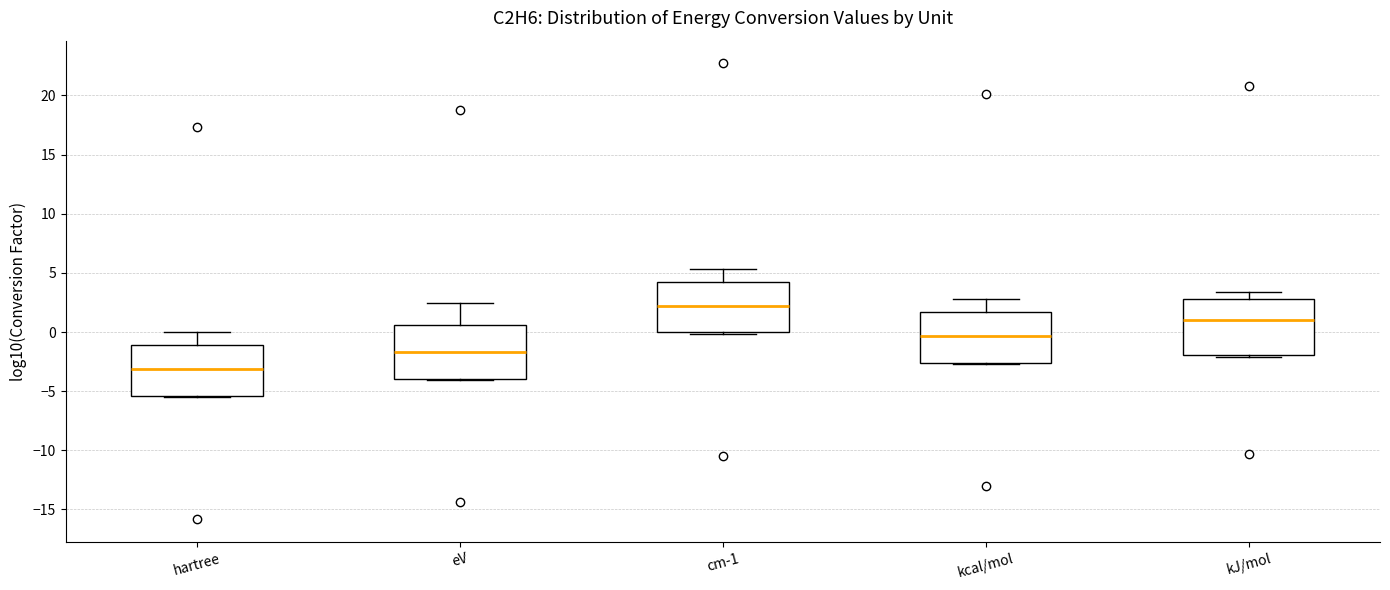

Which box's median line is the lowest?

hartree